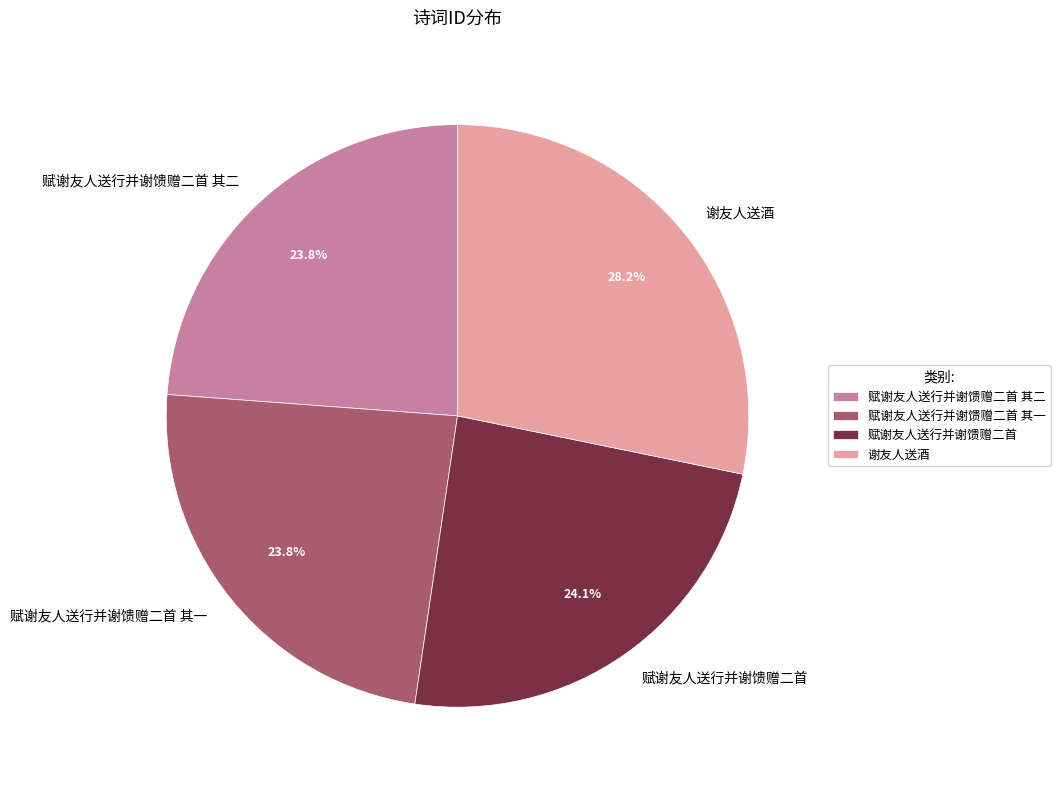

To the nearest percent, what percentage of the pie is 赋谢友人送行并谢馈赠二首 其一?

24%